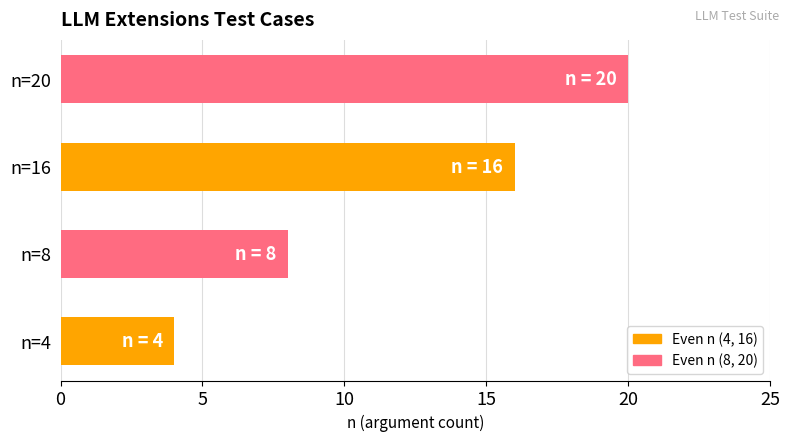

Does the chart contain any negative values?

No